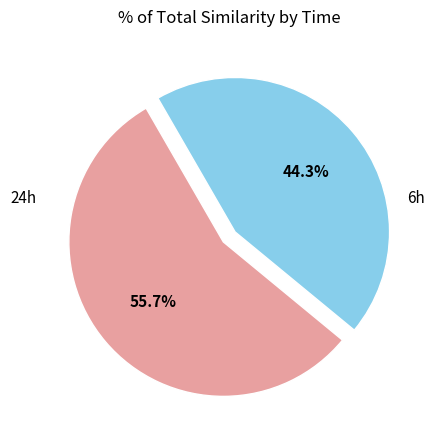

Is there any slice that represents more than half of the pie?

Yes